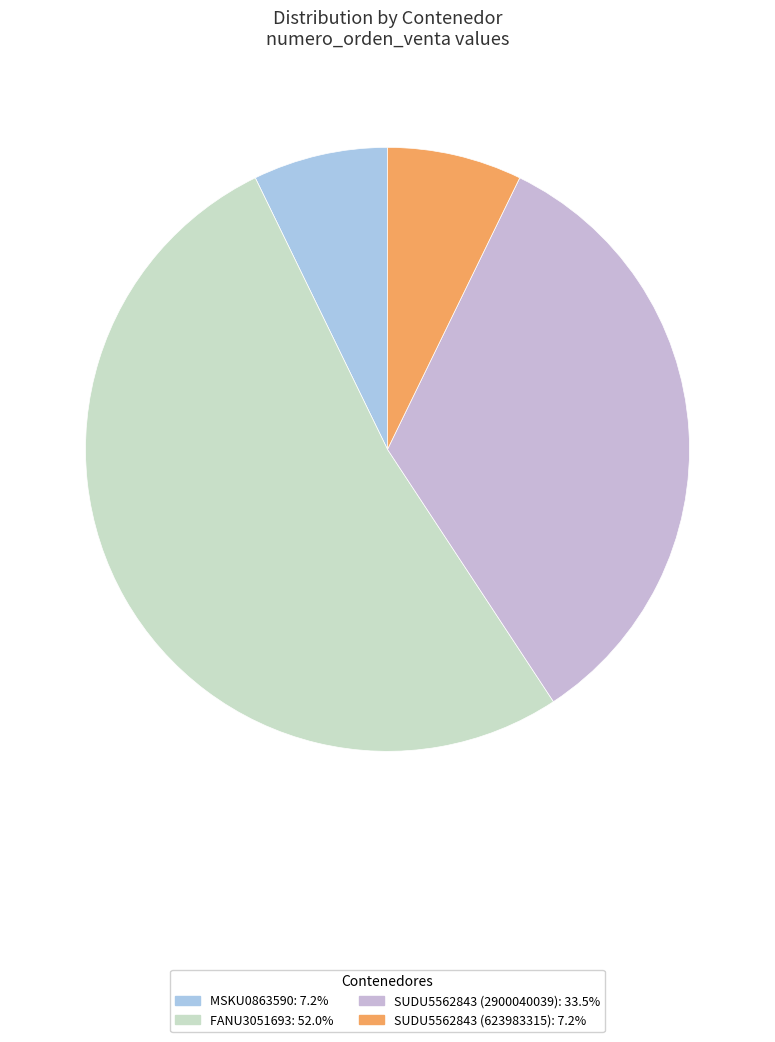

To the nearest percent, what is the difference between the largest and smallest slice percentages?

45%